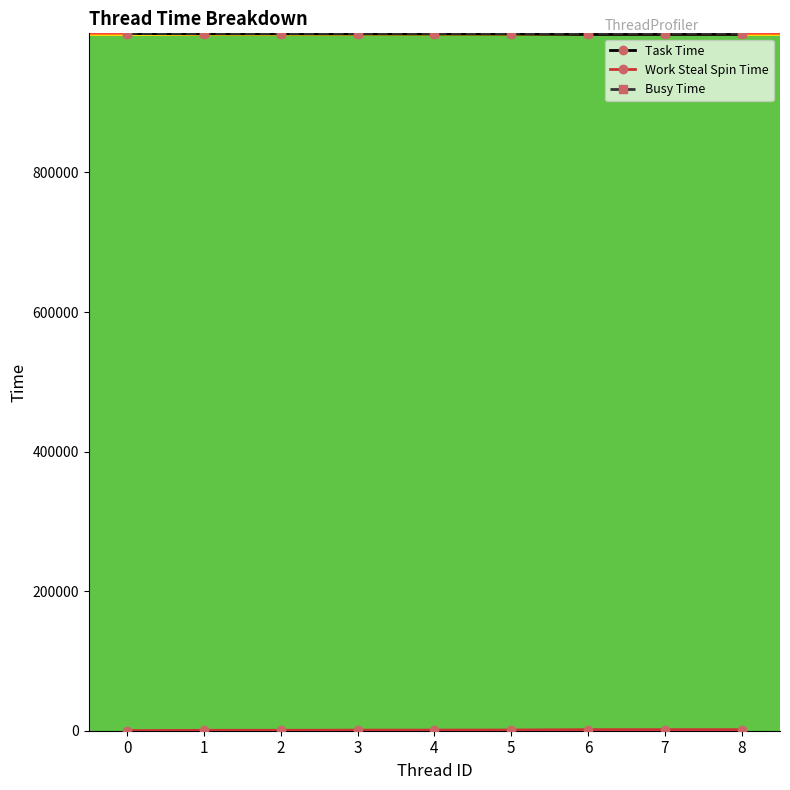

How many values in the Busy Time series are below 999281?

4